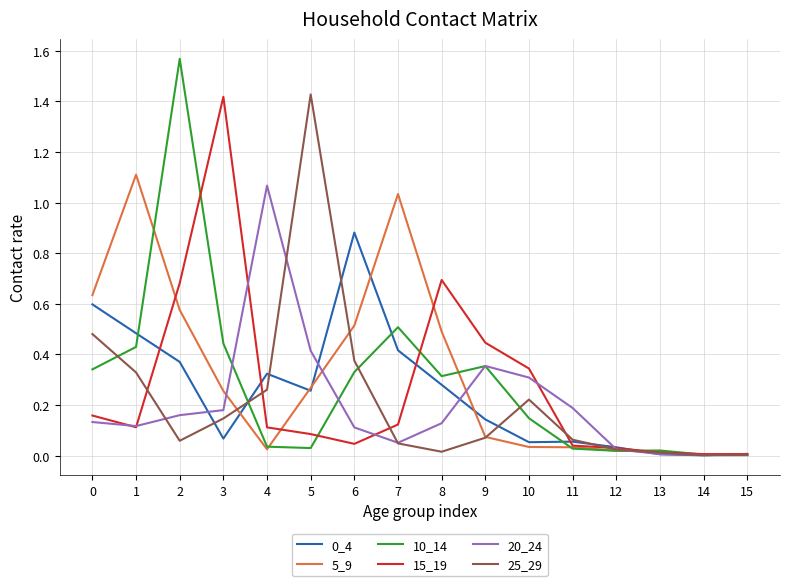

True or false: 25_29 has a value of 0.0 at 11.

False